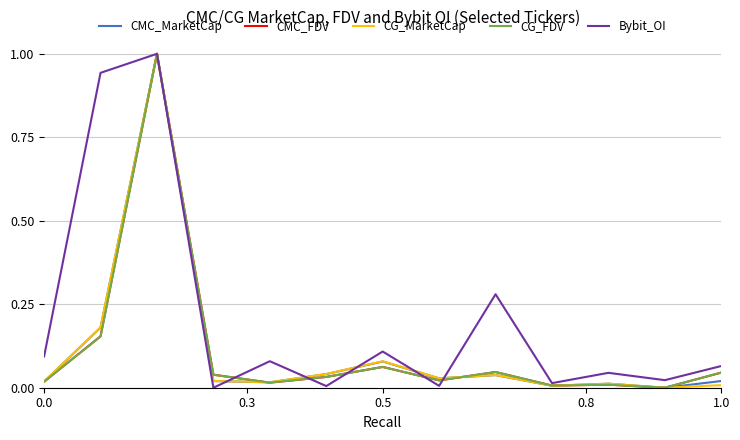

Count the number of categories in the chart.

13